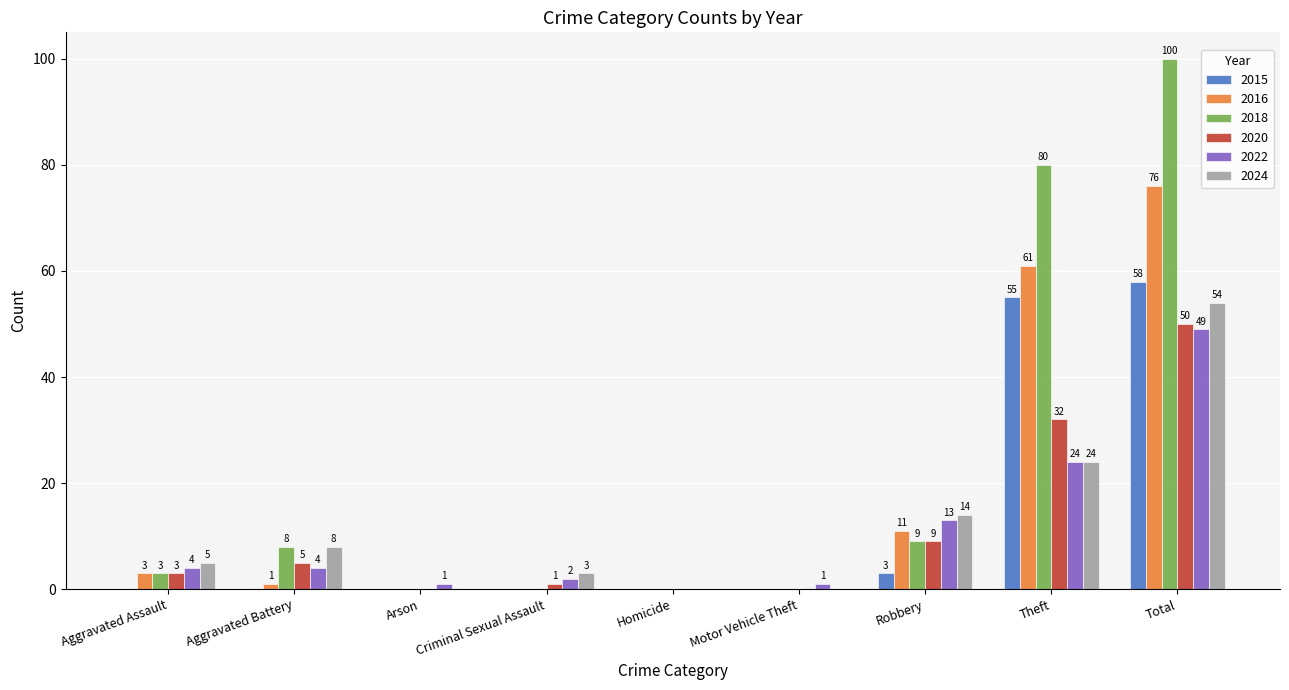

At which label is 2016 closest to 38?

Theft